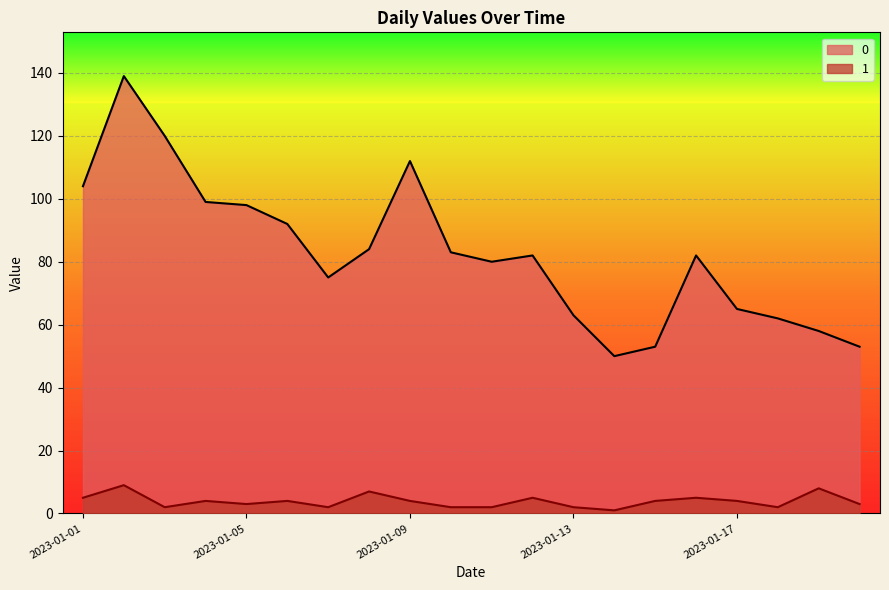

Rank the series at 2023-01-09 from highest to lowest value.

0, 1